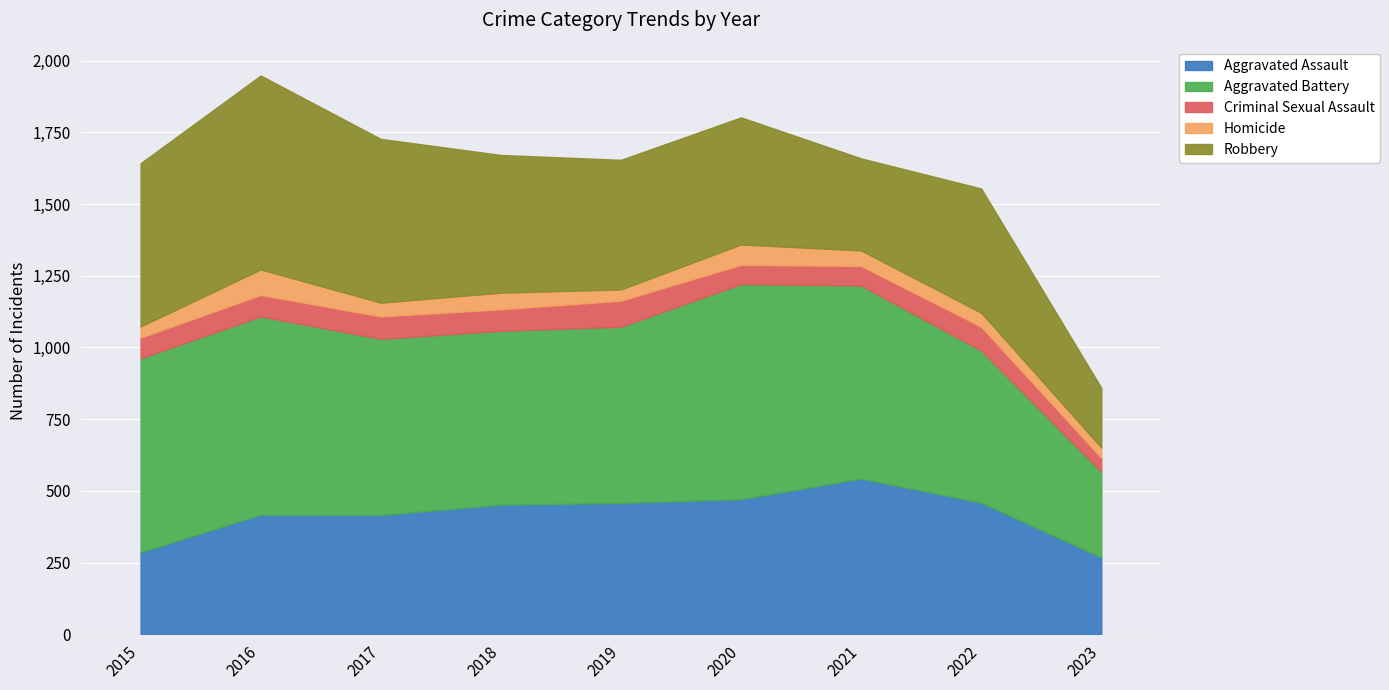

At which category does Aggravated Assault reach its first local peak?

2016